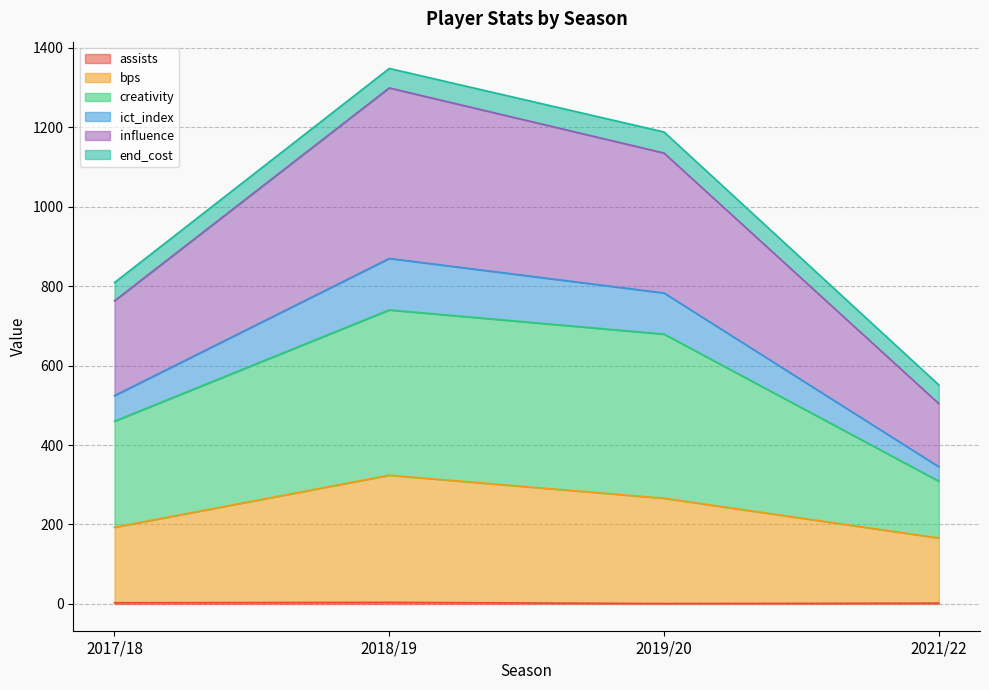

True or false: bps has a value of 472.7 at 2019/20.

False